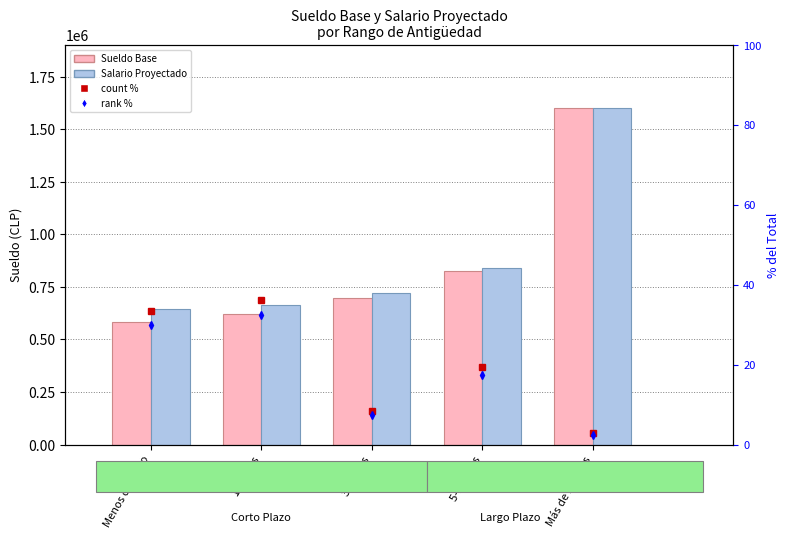

Which has a higher value, 3-5 años or 5-10 años?

5-10 años